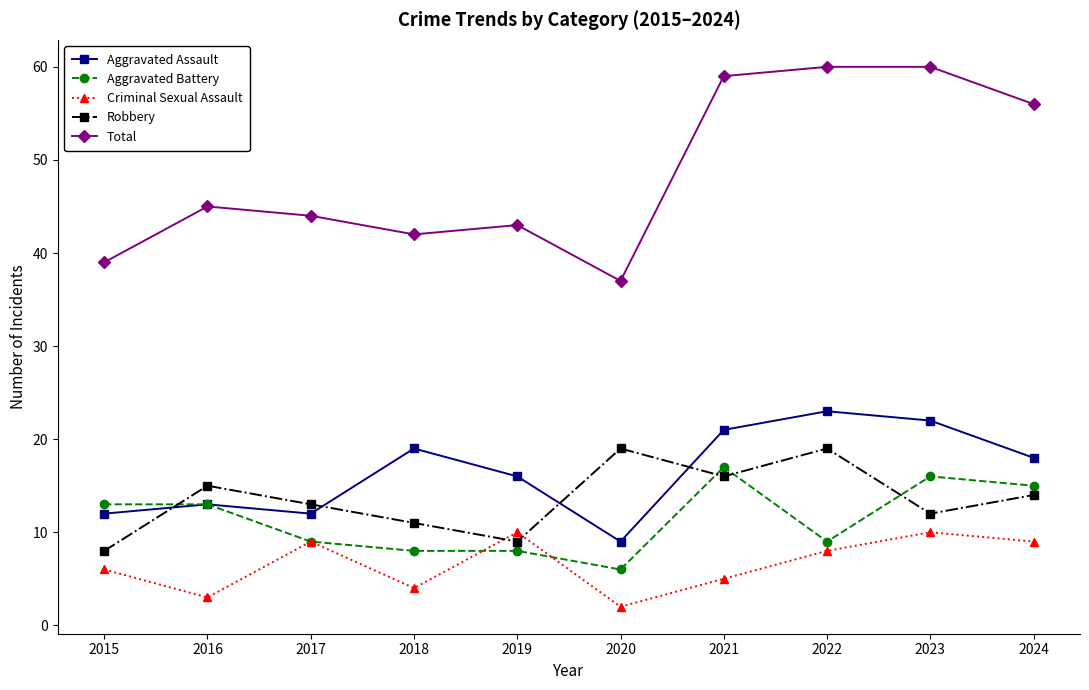

How many values in the Robbery series are below 14?

5